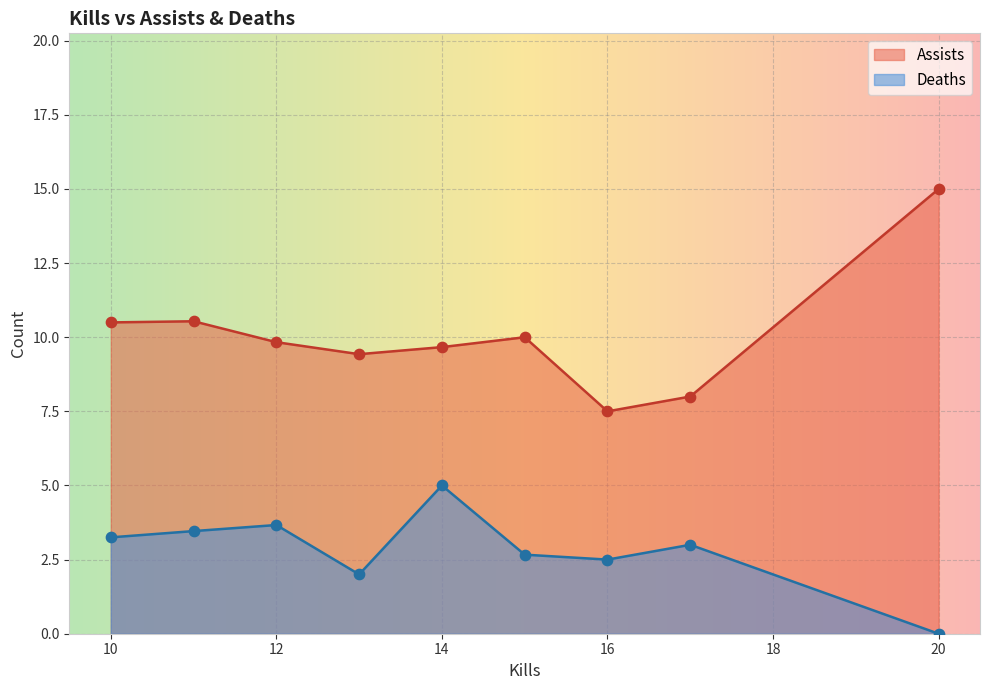

Which series has the largest Y range (max minus min)?

Assists